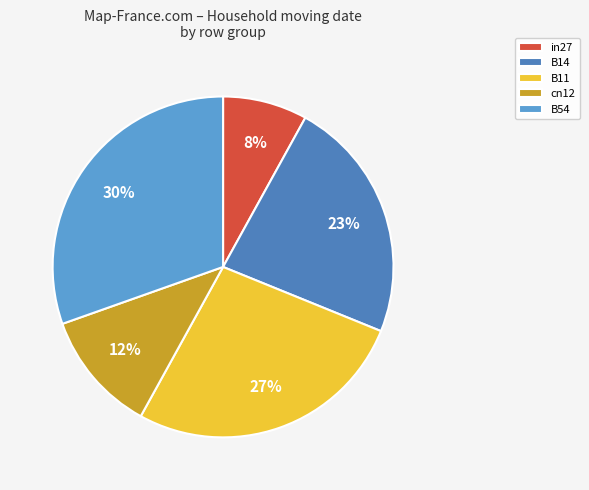

Rank the categories by value from highest to lowest.

B54, B11, B14, cn12, in27